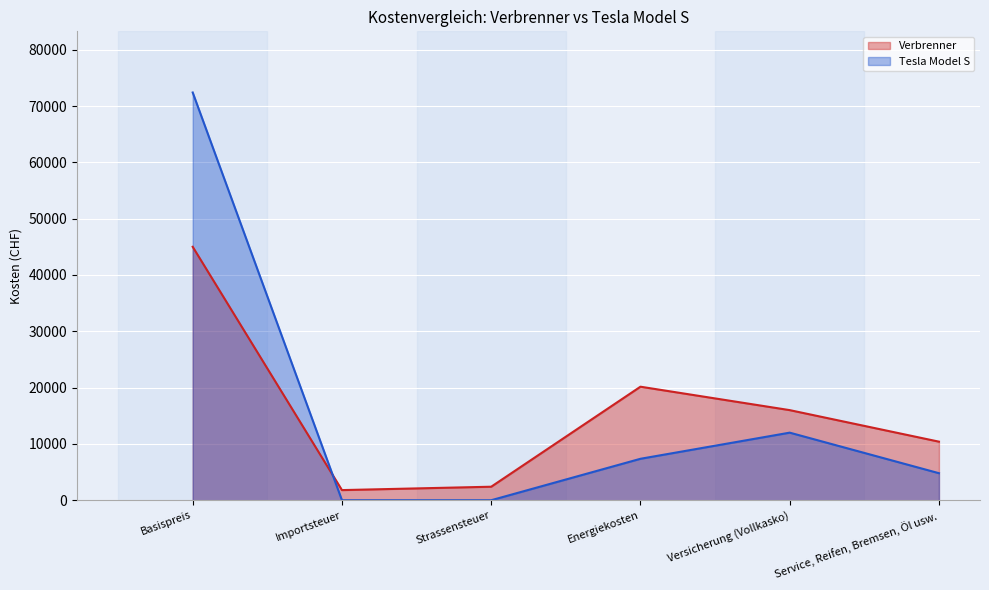

In Tesla Model S, how many points are higher than both neighbors (excluding endpoints)?

1